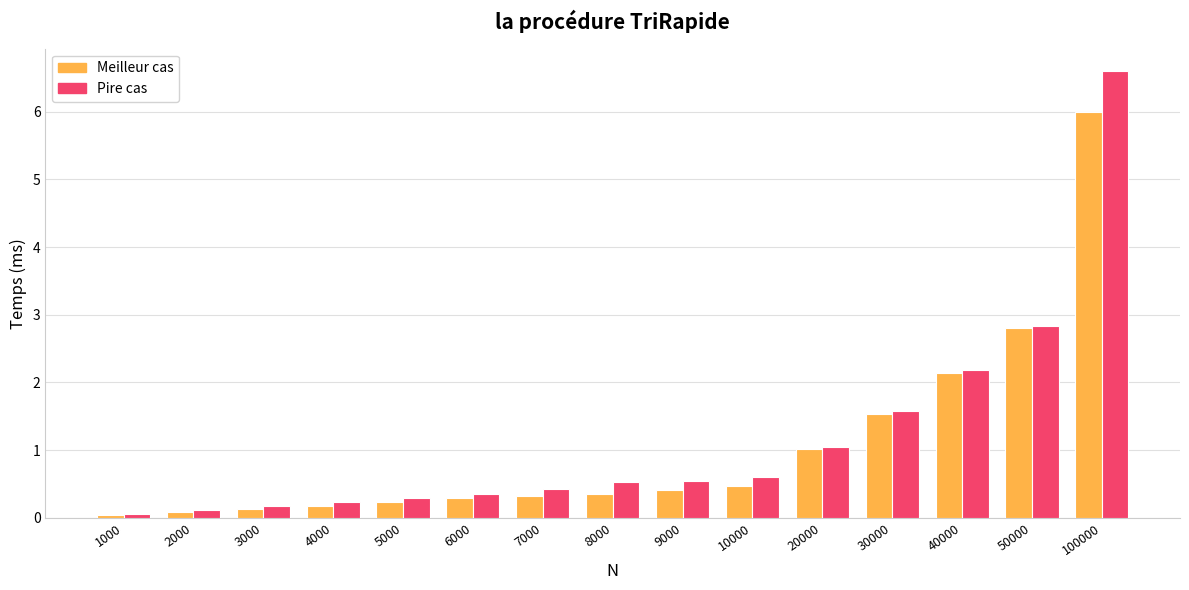

Is it true that Pire cas equals 0.3 at 10000?

False